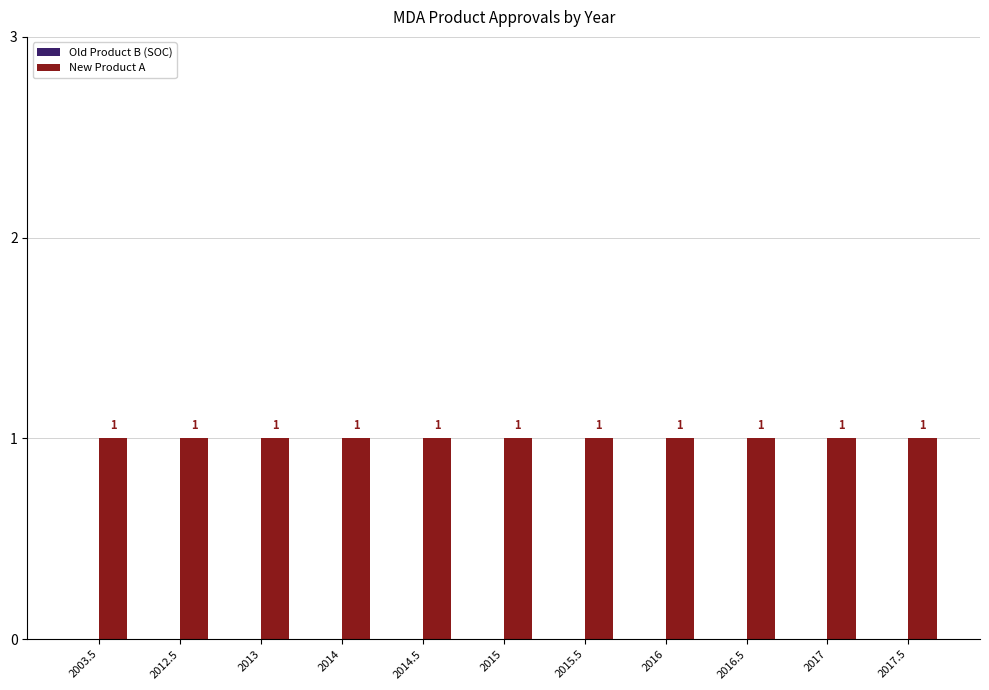

How many bars are there in each group?

2